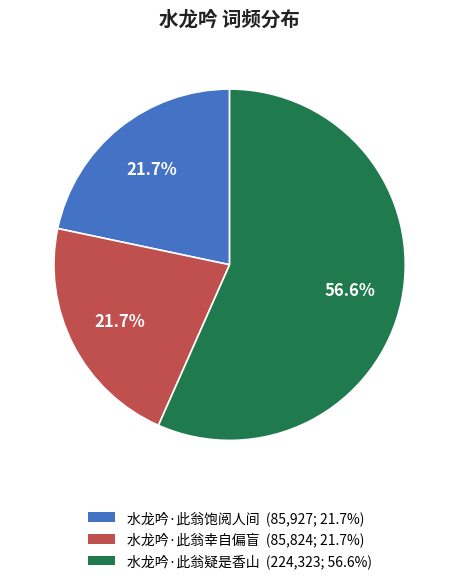

To the nearest percent, what is the difference between the 水龙吟·此翁幸自偏盲 and 水龙吟·此翁疑是香山 slice percentages?

35%